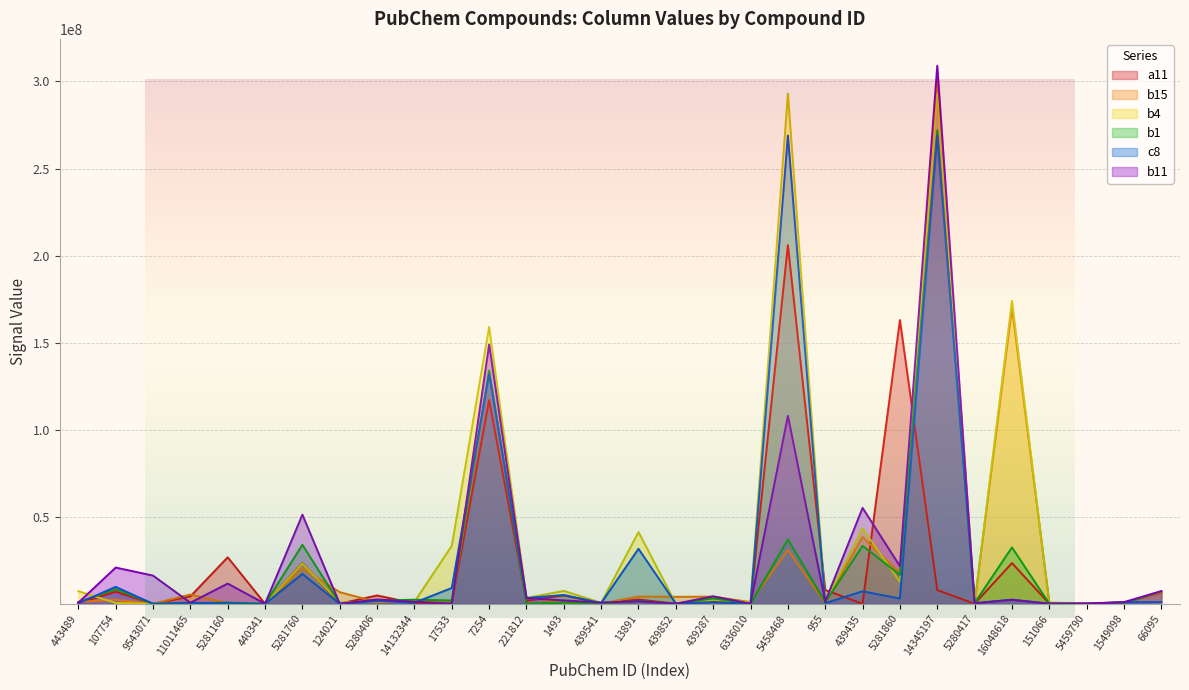

What is the approximate value of b4 at 5281860?

12500000